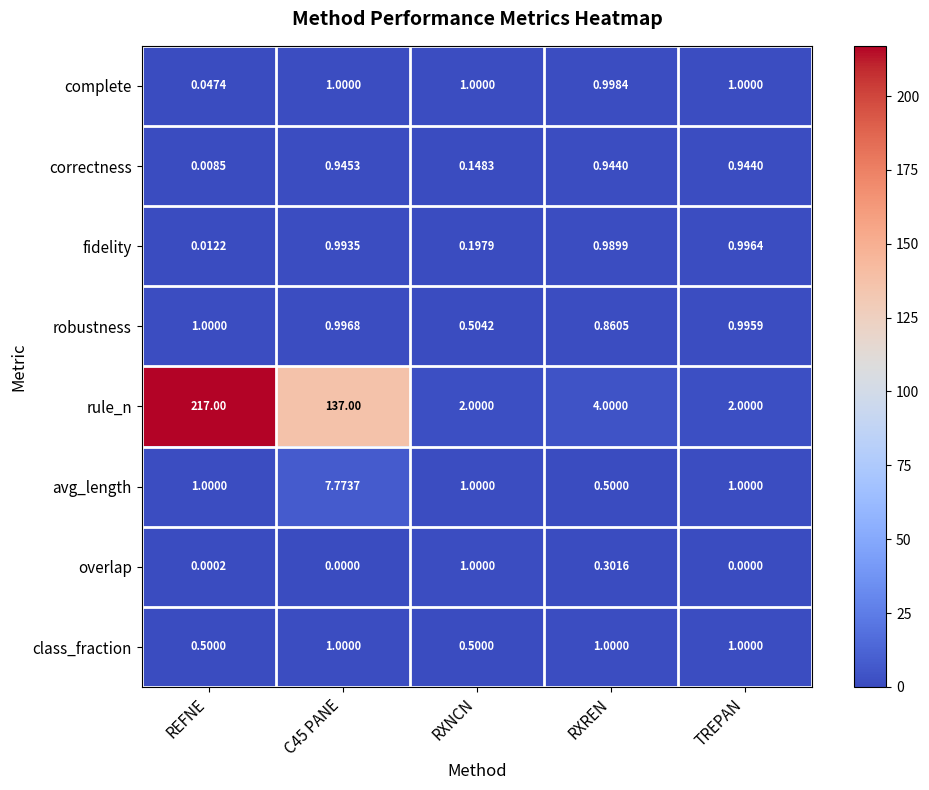

Which category has the highest value in the robustness series?

REFNE